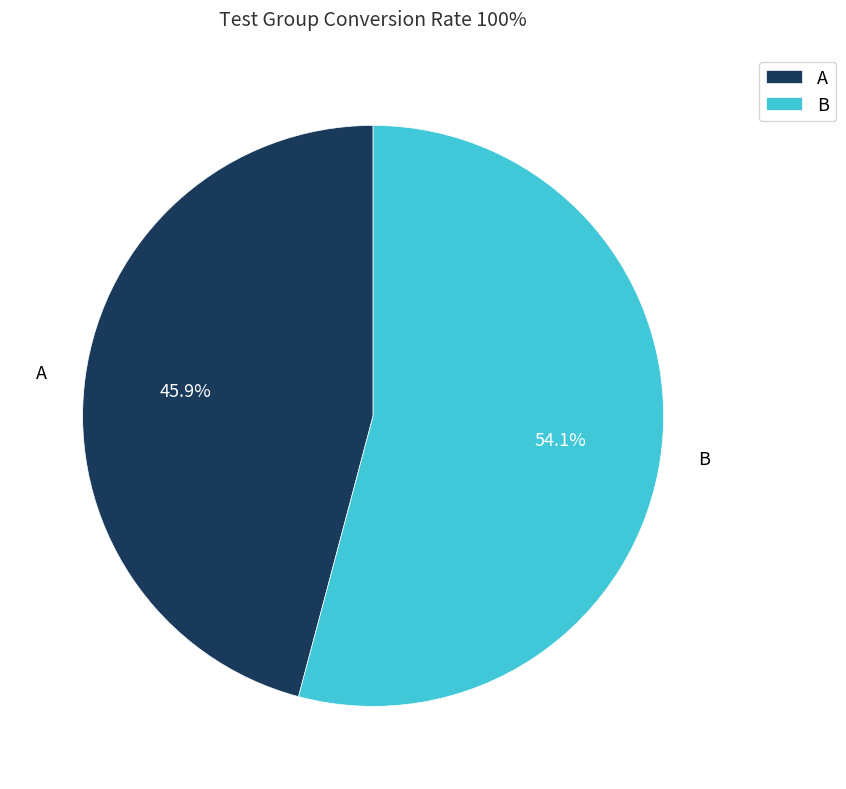

Which category accounts for the majority?

B